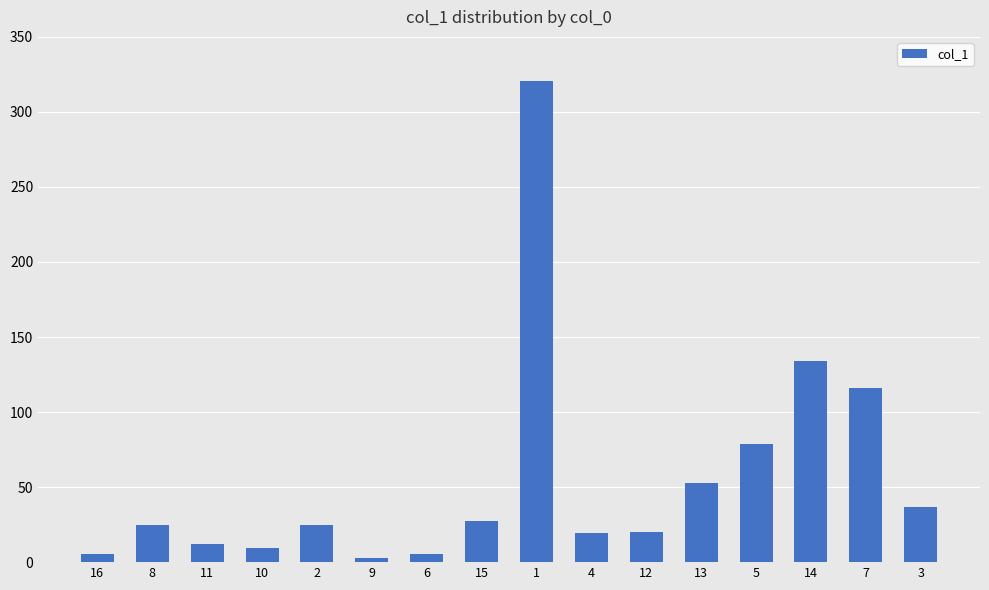

Is it true that the value at 13 is 32.4?

False